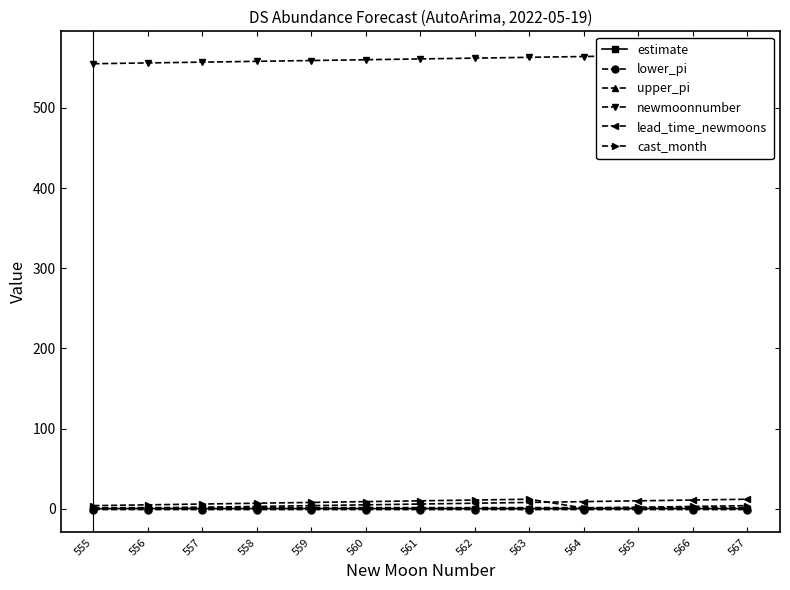

The newmoonnumber series shows 121.1 at 563. True or false?

False